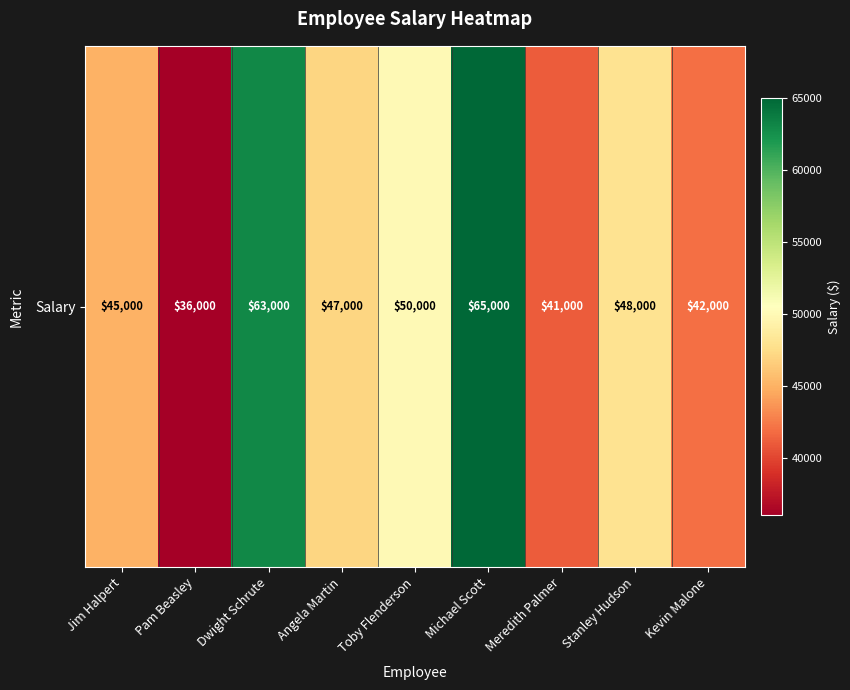

Which category has the lowest value across all series?

Pam Beasley